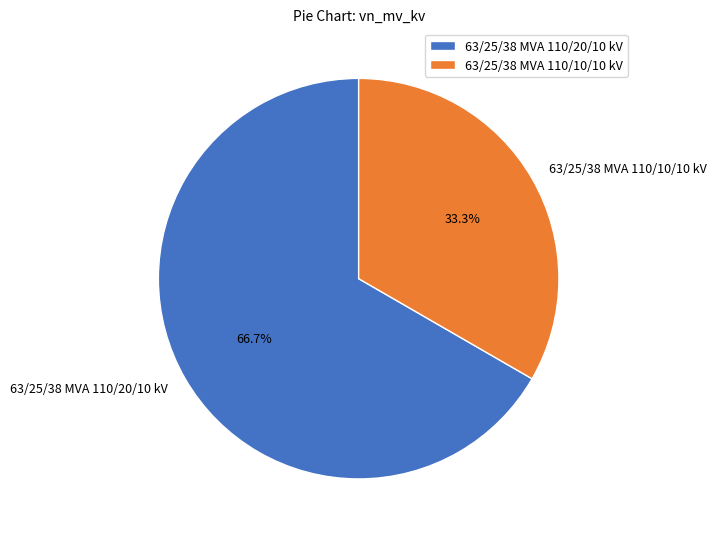

True or false: 63/25/38 MVA 110/10/10 kV accounts for 24% of the total.

False